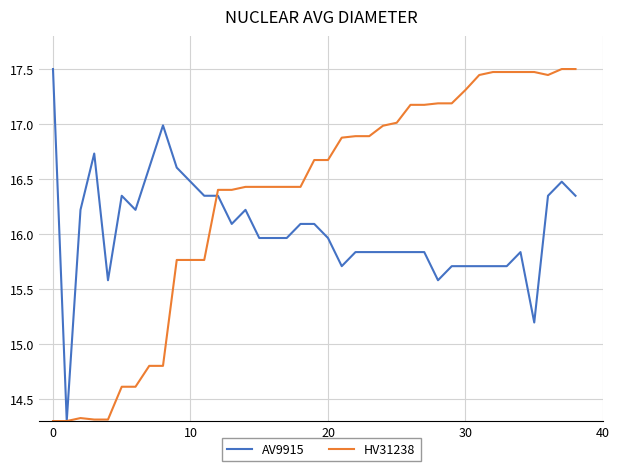

Rank the series by their average value, from highest to lowest.

HV31238, AV9915